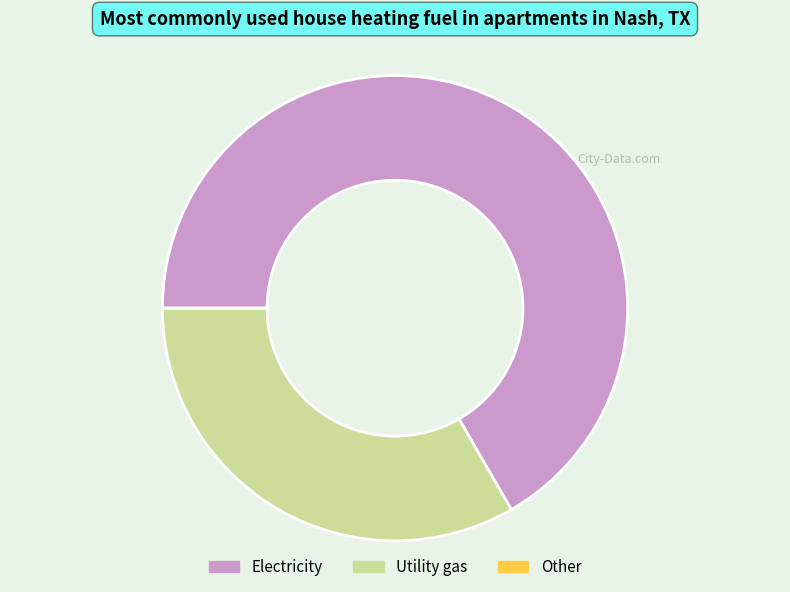

Is the sum of Electricity and Utility gas greater than half?

Yes